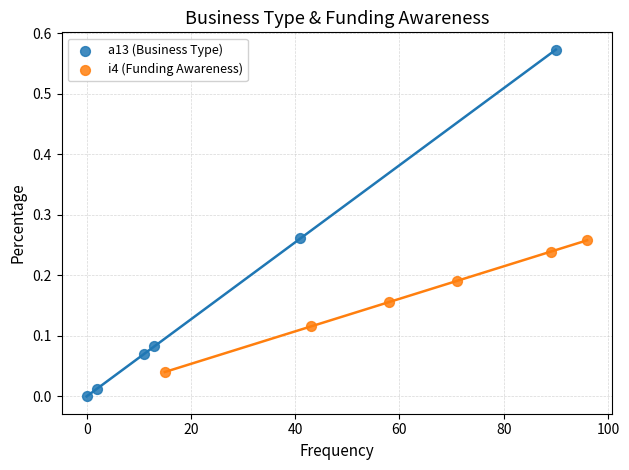

Which series reaches the maximum Y coordinate?

a13 (Business Type)